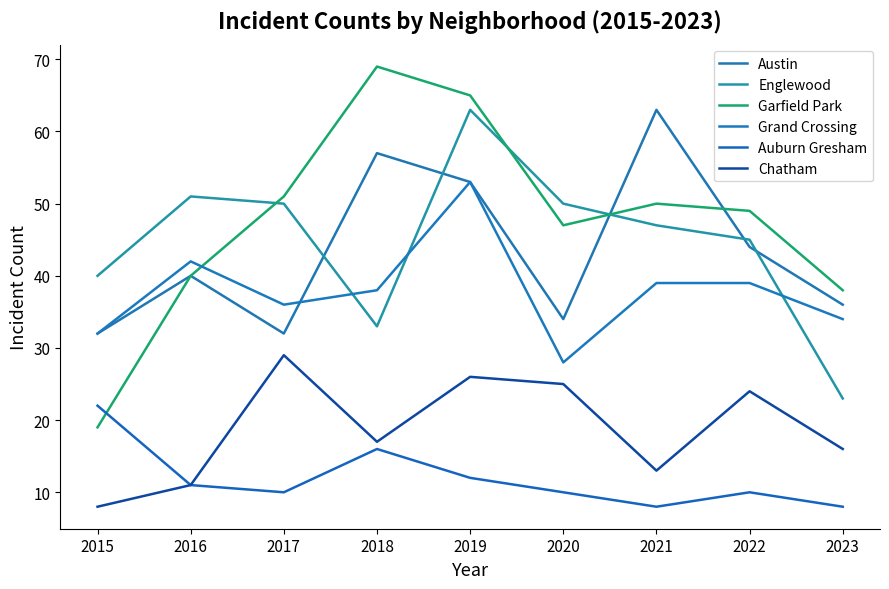

What is the average value of the Austin series?

43